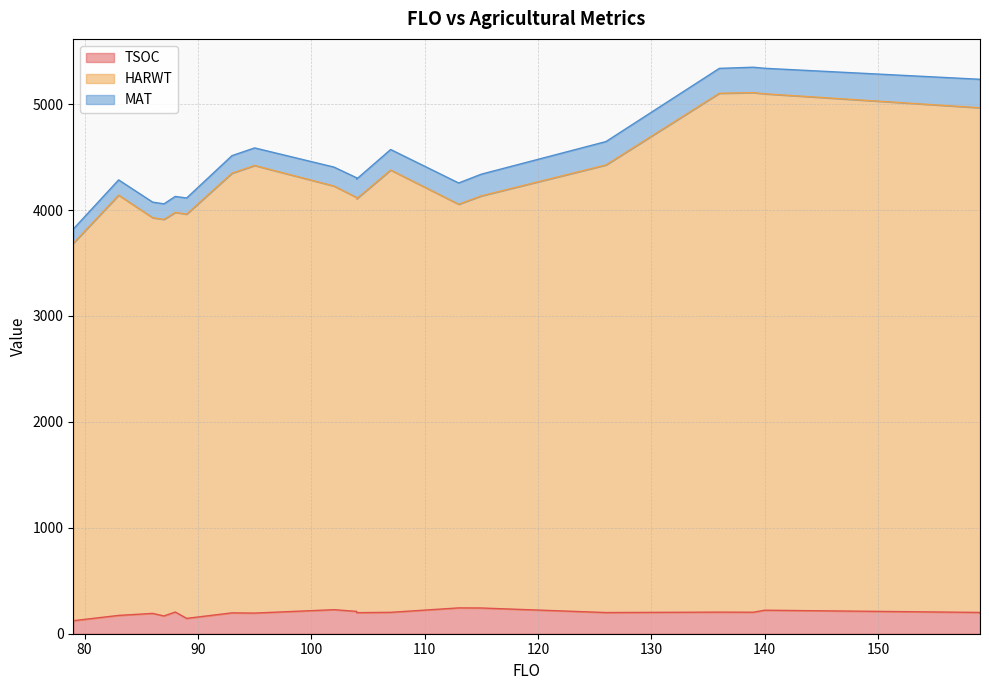

Which has a higher value, 95 or 115?

115